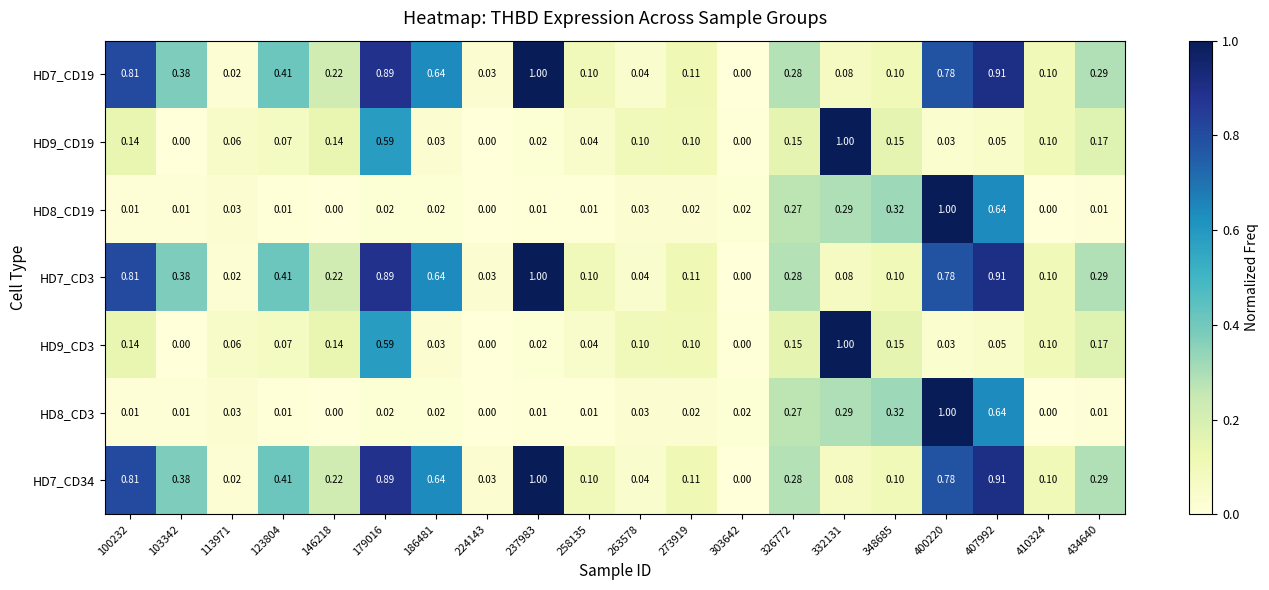

Is the value of HD7_CD34 at 434640 greater than the value of HD7_CD19 at 237983?

No